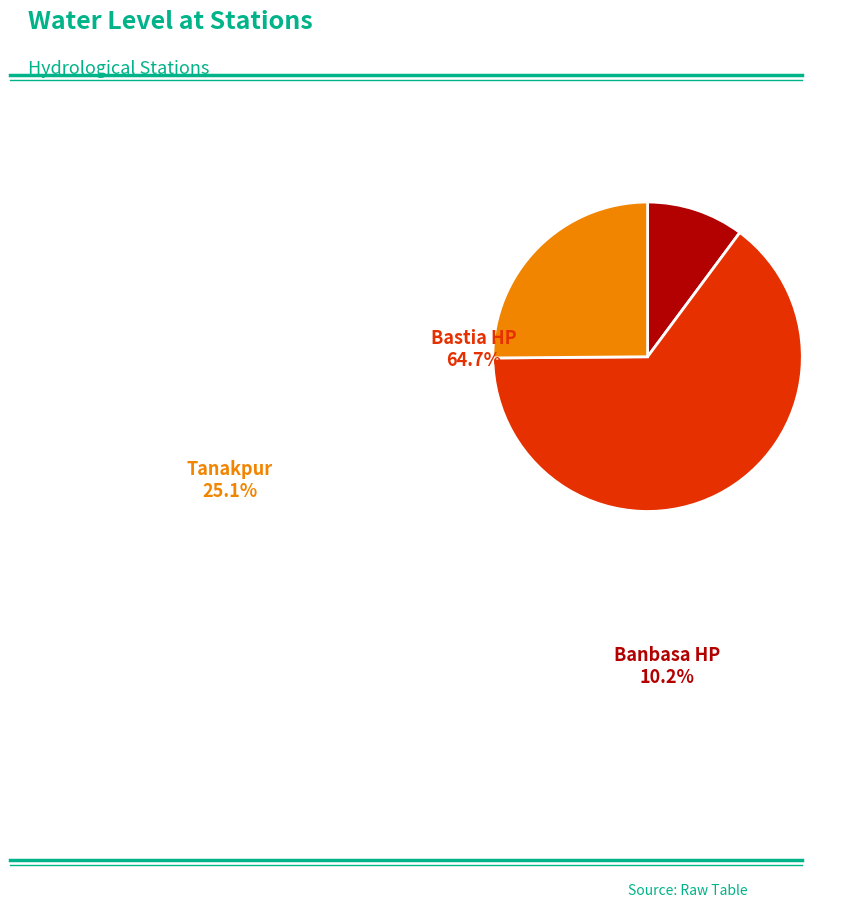

The Tanakpur slice represents 37% of the pie. True or false?

False